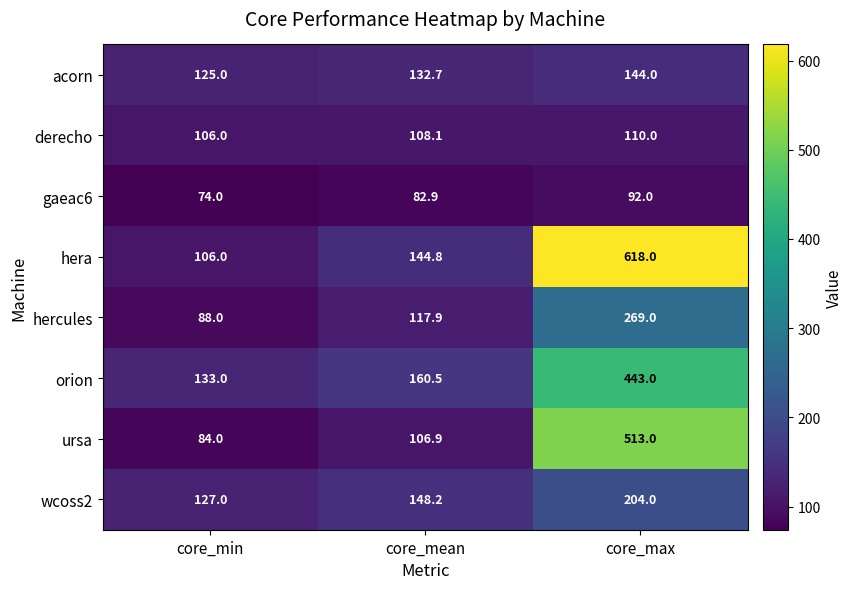

What is the average value of the ursa series?

234.6